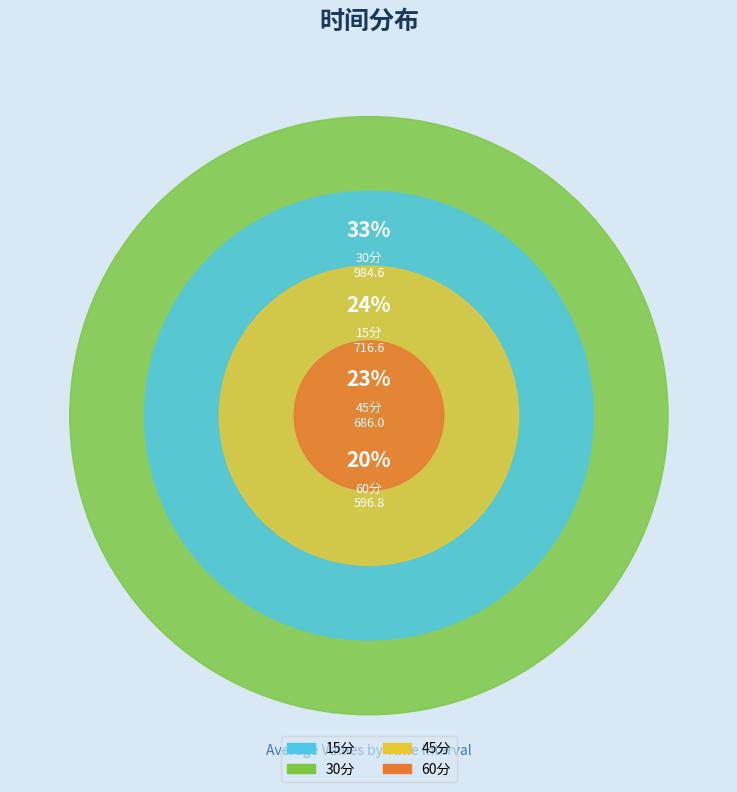

What percentage do 45分 and 60分 together represent?

43.0%